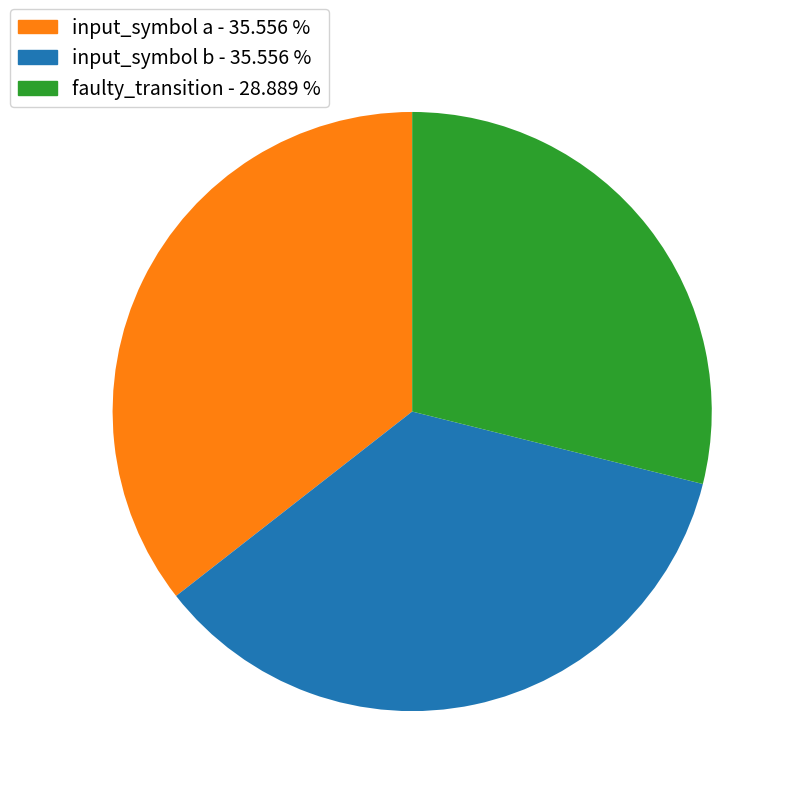

Combined, do input_symbol b and faulty_transition account for over 50%?

Yes